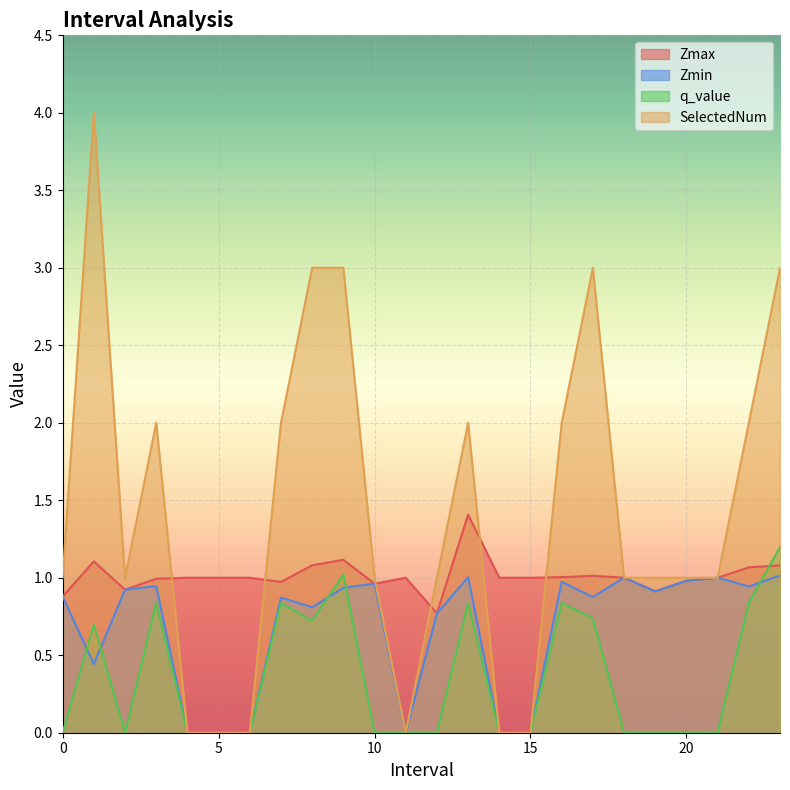

Which series has the widest spread of values?

SelectedNum